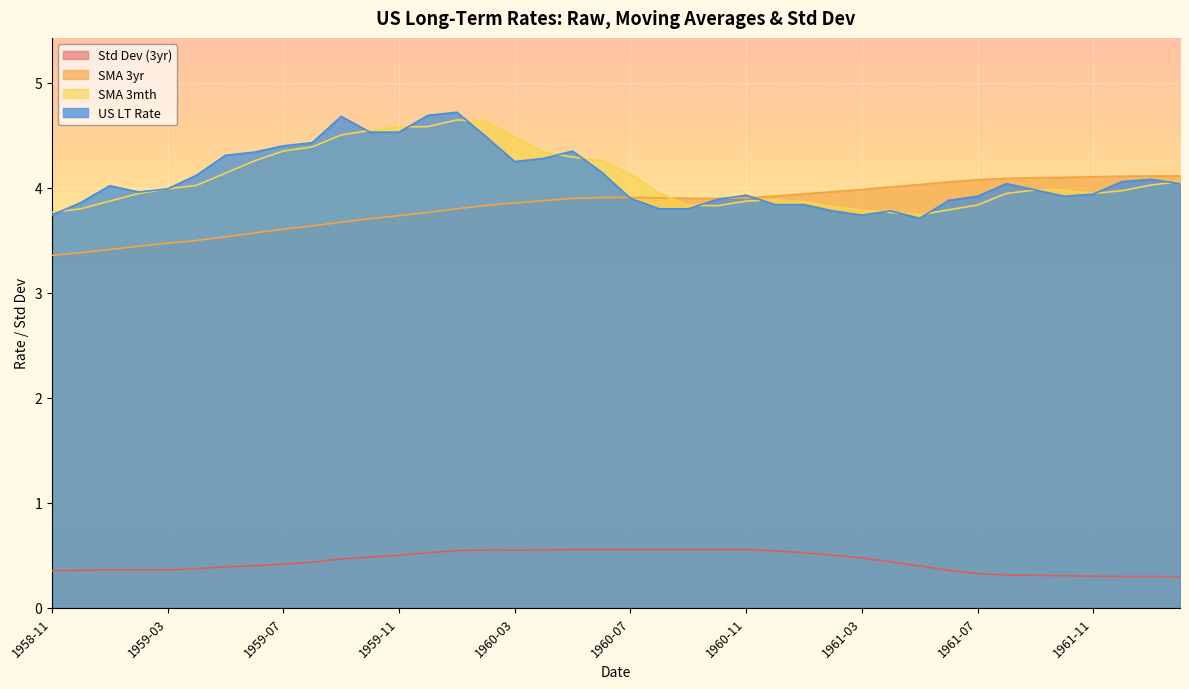

True or false: regLTRates_StDev_3yr and regLTRates_USA cross at least once.

False